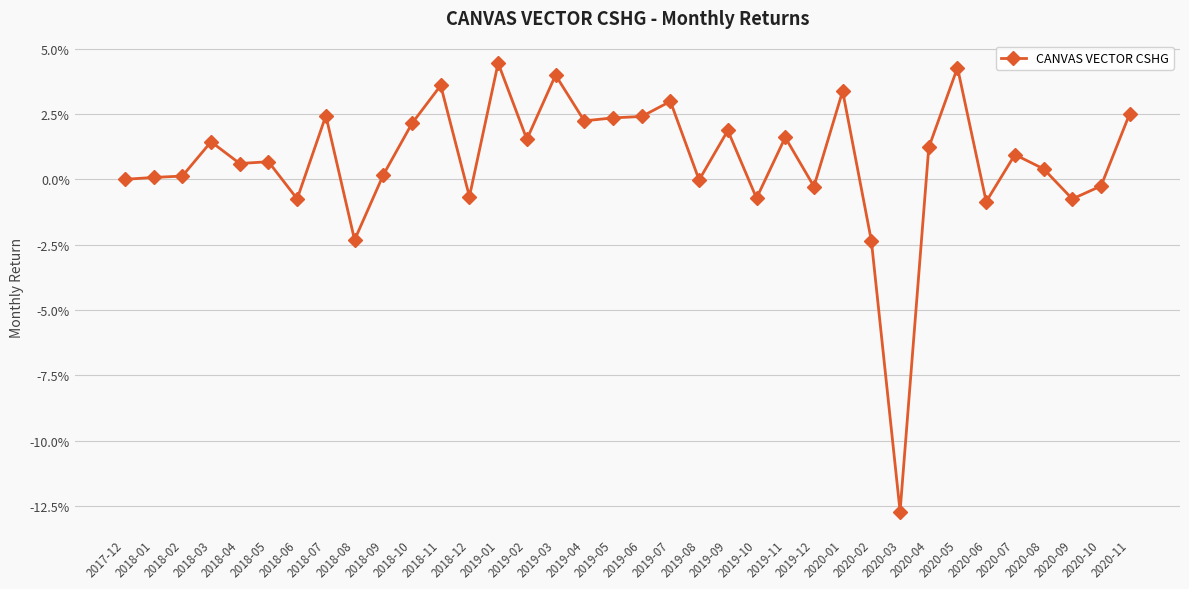

Does the chart have visible grid lines?

Yes